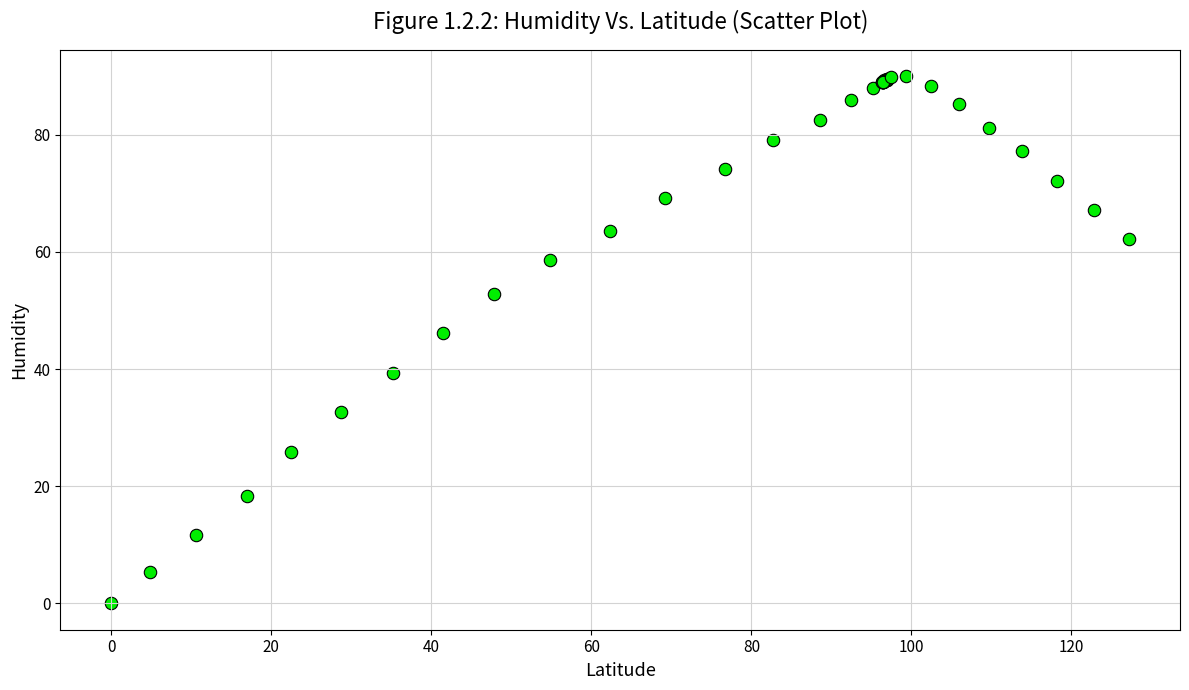

What Y value in the scatter plot is closest to 45?

46.2